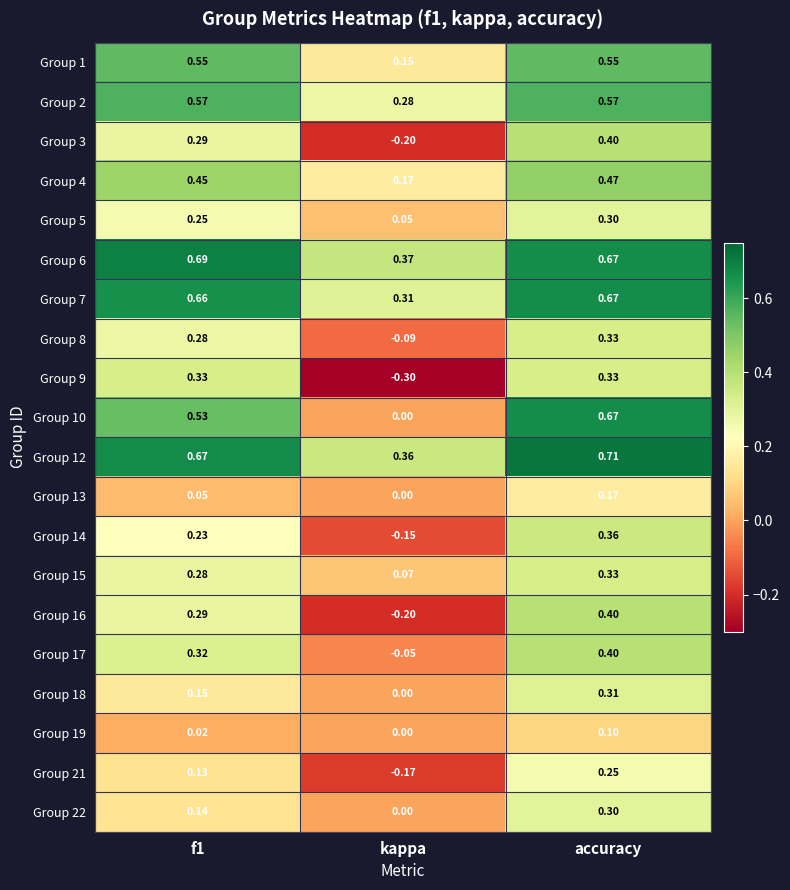

Which category has the highest value across all series?

accuracy